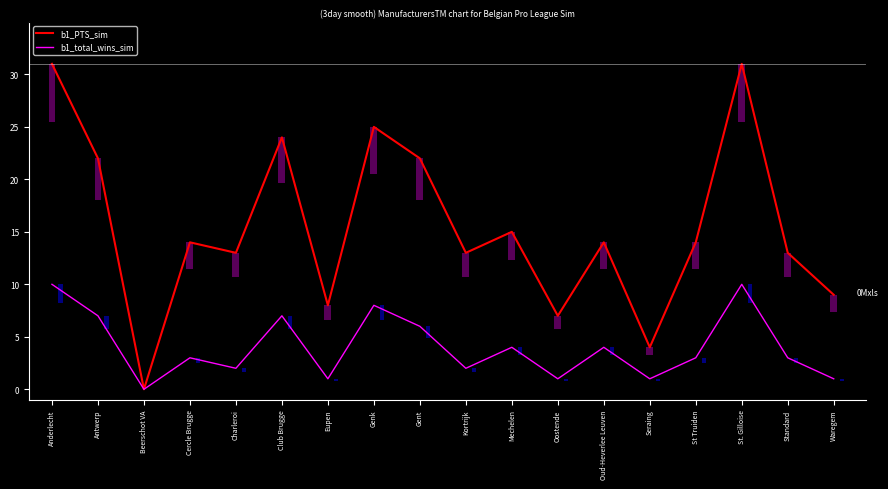

Where is b1_total_wins_sim nearest to the value 5?

Gent